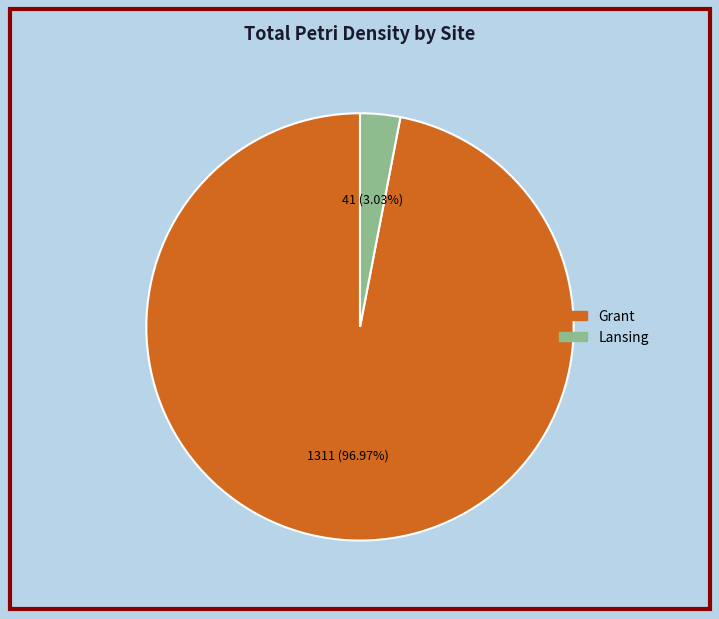

Is there any slice that represents more than half of the pie?

Yes